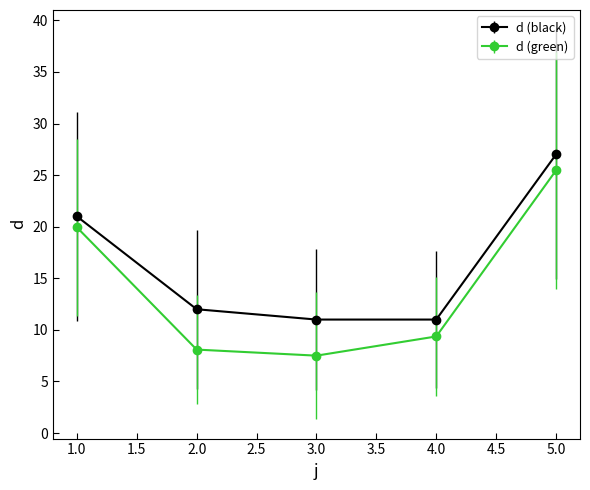

Rank the series by their average value, from lowest to highest.

d (green), d (black)